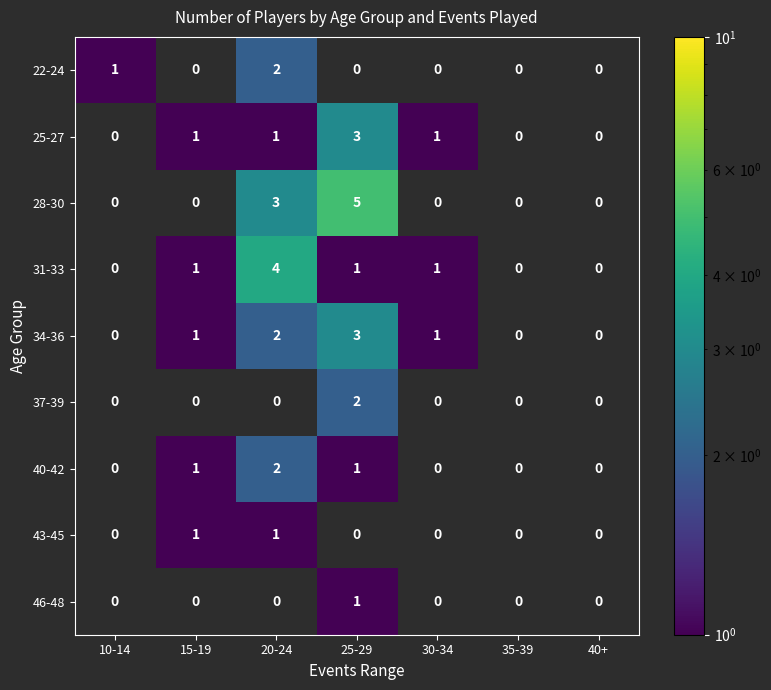

Is it true that 22-24 equals 2 at 20-24?

True